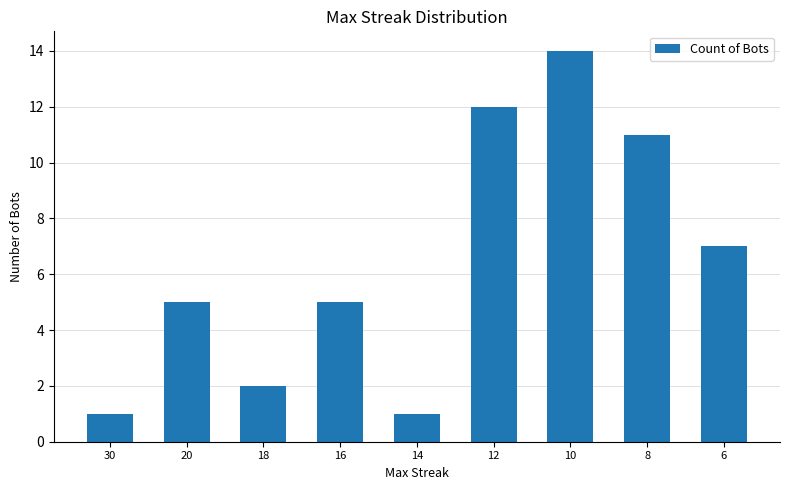

The value at 8 is 11. True or false?

True